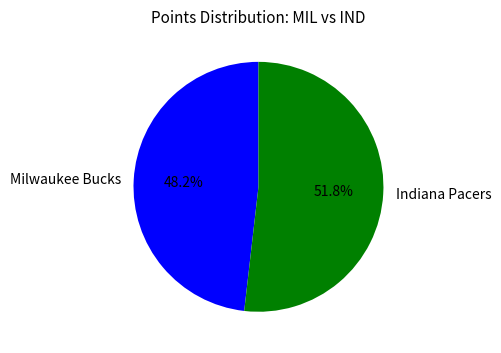

Do Indiana Pacers and Milwaukee Bucks together represent more than half of the pie?

Yes